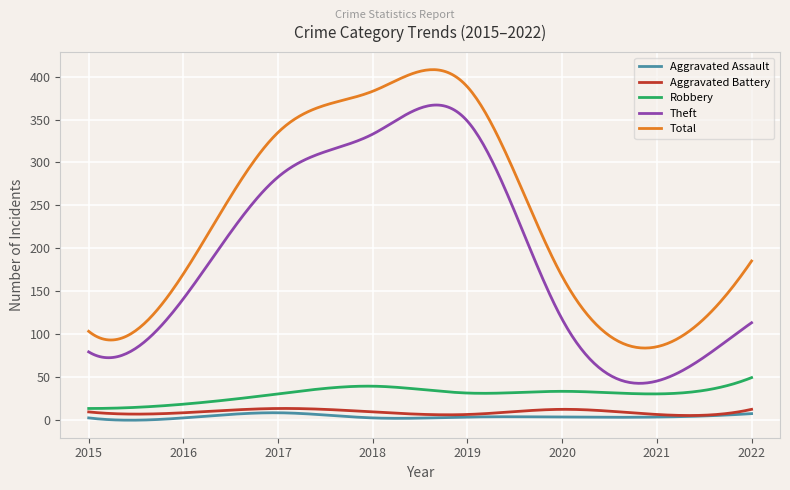

What is the highest value of the Robbery series?

49.0